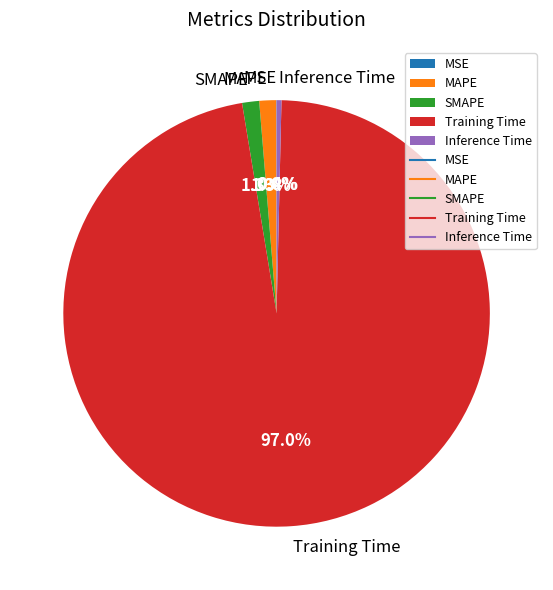

What portion of the pie excludes SMAPE?

98.7%